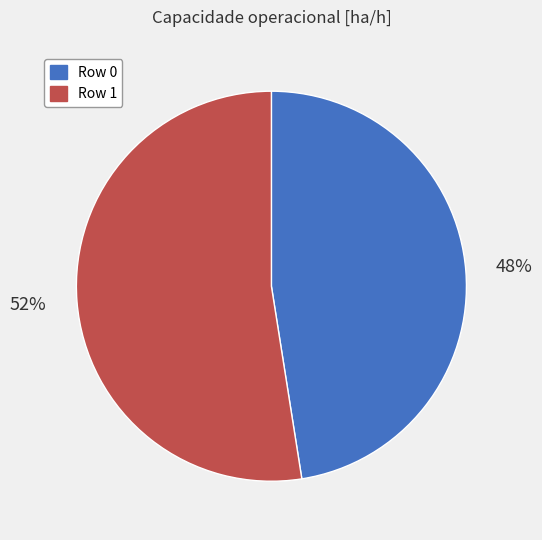

To the nearest percent, what percentage of the pie is Row 1?

52%